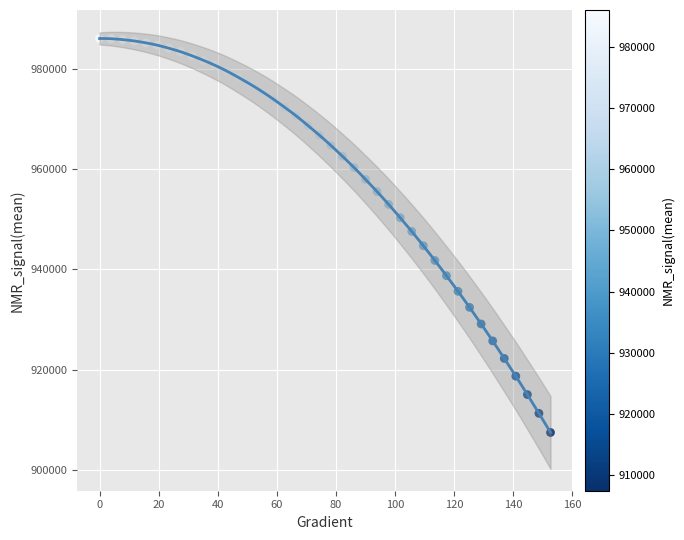

What is the range of X values (max minus min)?

152.6